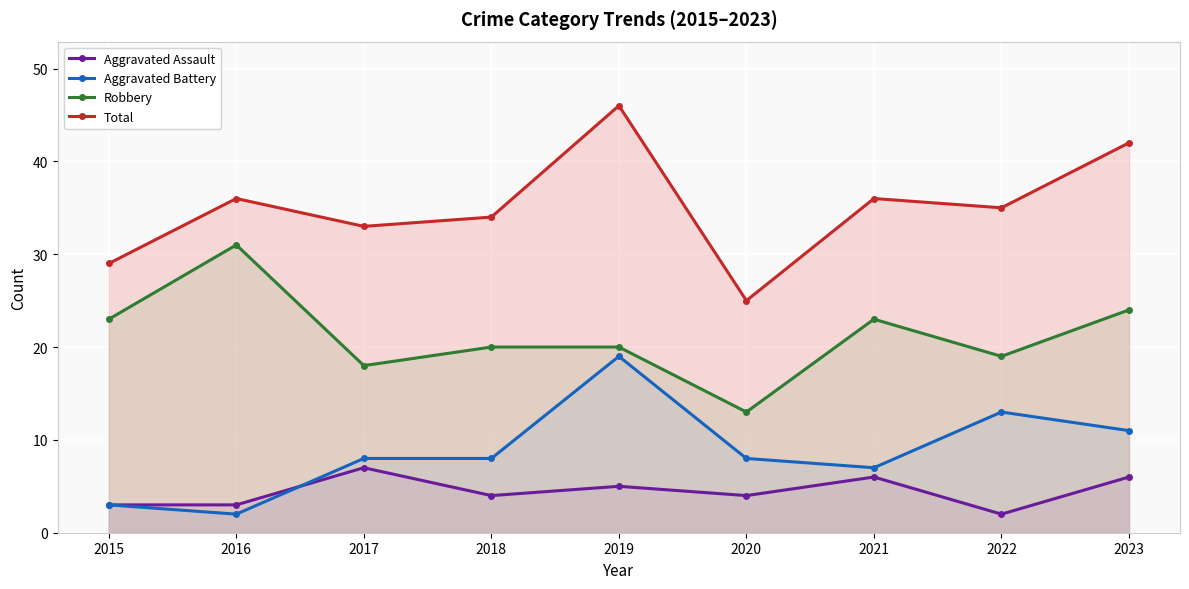

At which label does Aggravated Assault first exceed 4?

2017